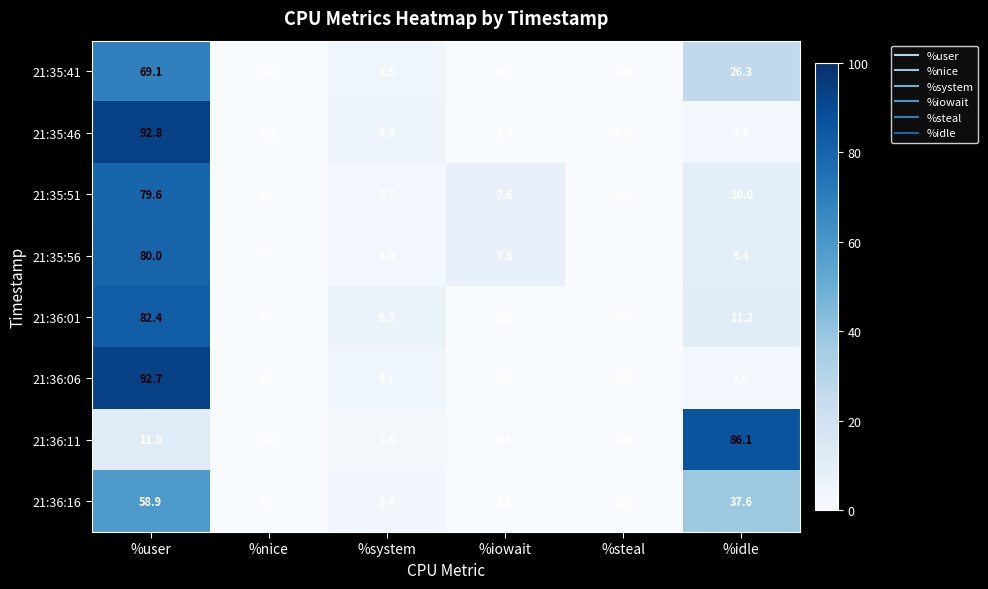

What is the greatest value displayed?

92.8